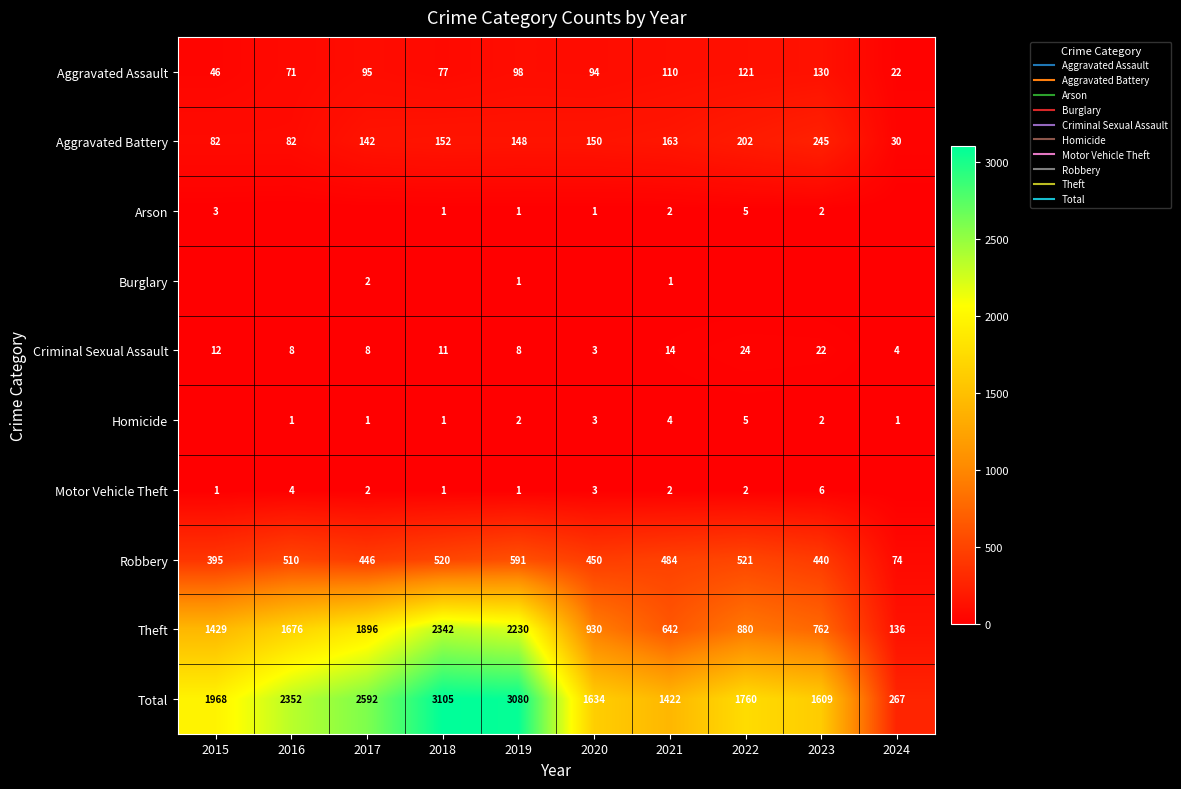

Rank the series at 2023 from highest to lowest value.

Total, Theft, Robbery, Aggravated Battery, Aggravated Assault, Criminal Sexual Assault, Motor Vehicle Theft, Arson, Homicide, Burglary